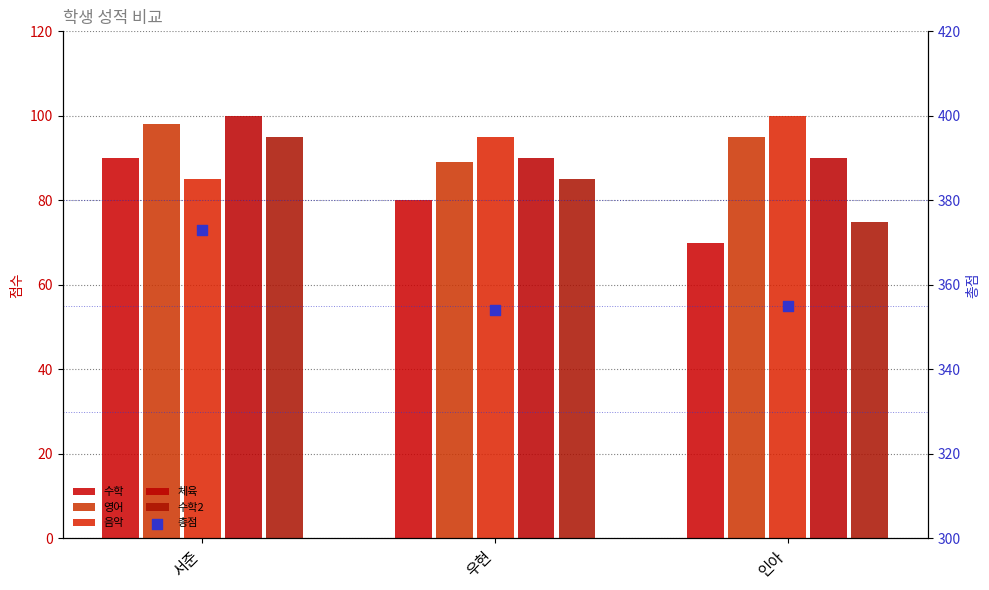

Which series has the largest Y range (max minus min)?

수학